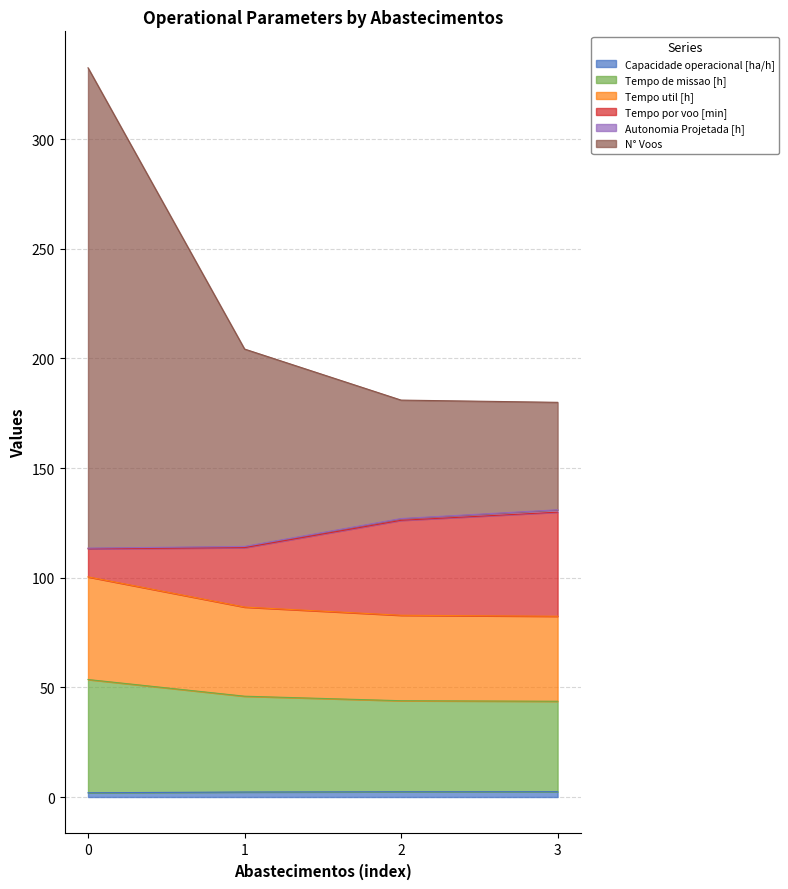

Which series has the widest spread of values?

N° Voos